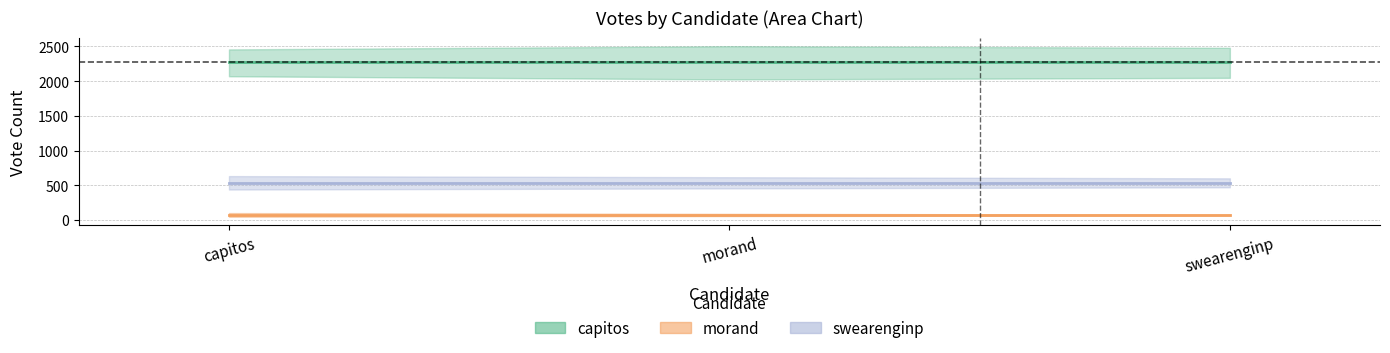

How many lines are shown in the chart?

3